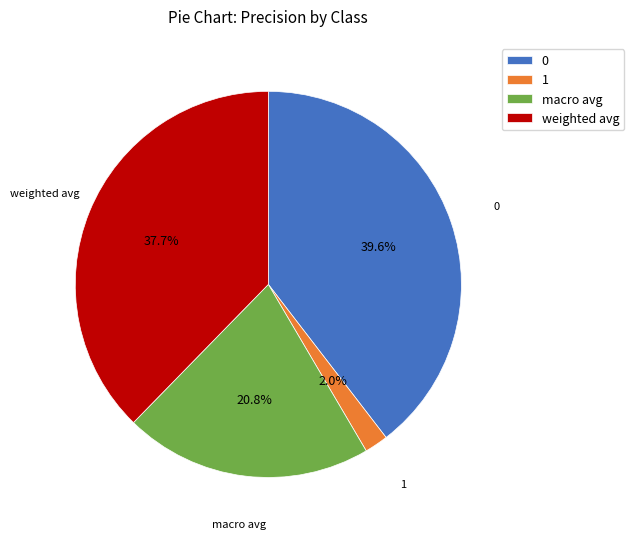

Which has a higher value, 1 or weighted avg?

weighted avg